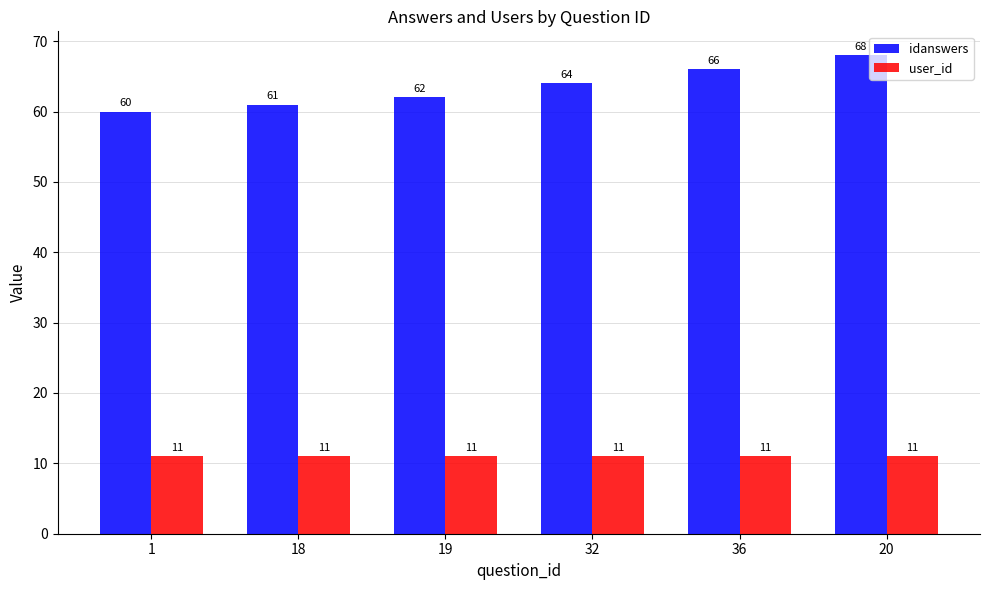

Which series has the largest range (max minus min)?

idanswers